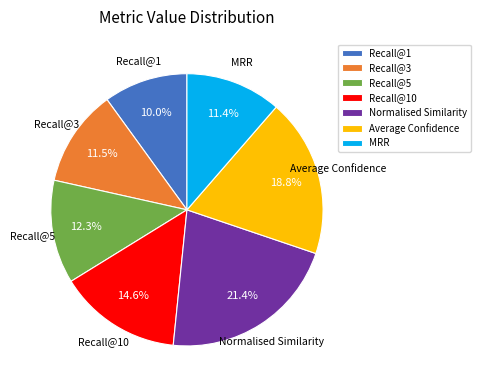

Between Recall@1 and Recall@5, which is larger?

Recall@5